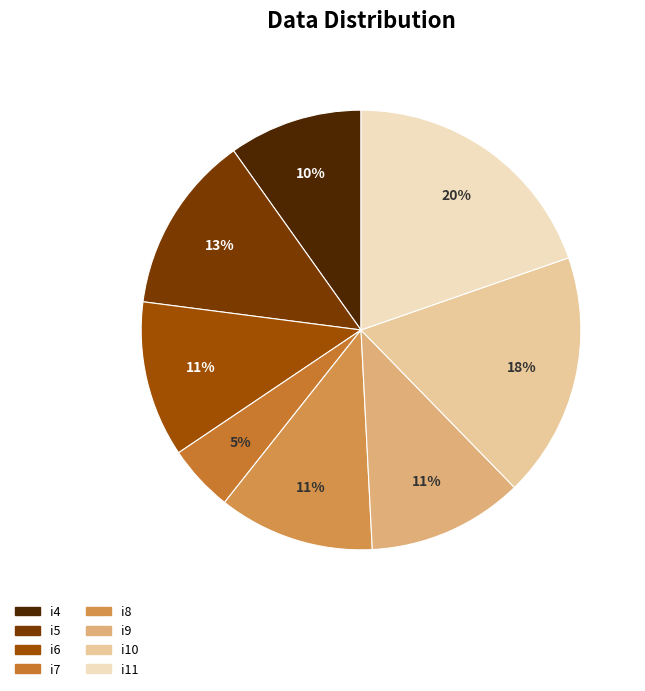

Combined, what portion of the pie is i11 and i8?

31.1%